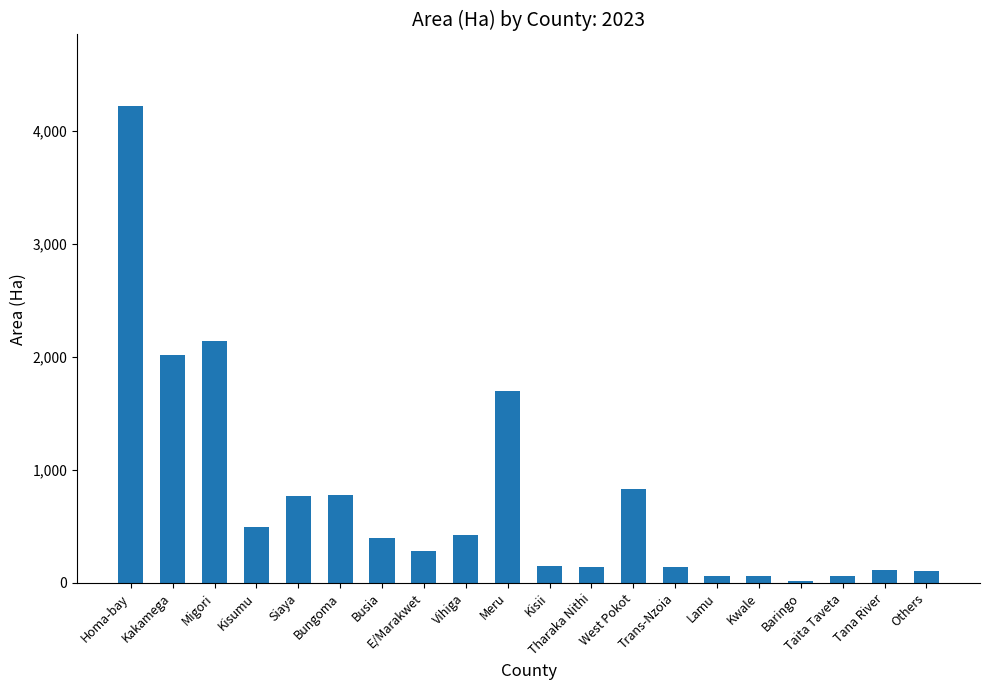

What is the ratio of the value at Bungoma to the value at Baringo?

39.0